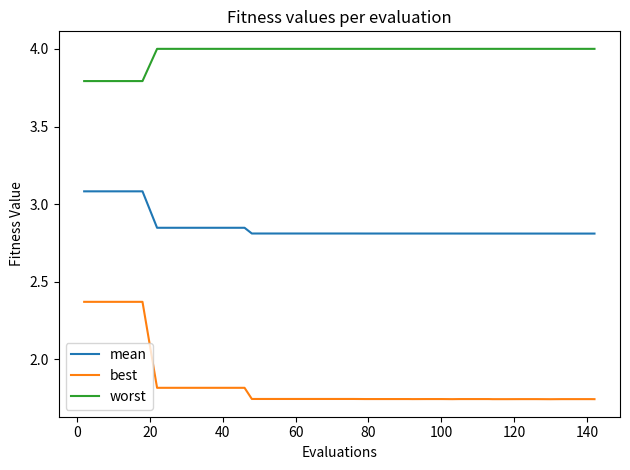

What is the lowest value of the worst series?

3.8